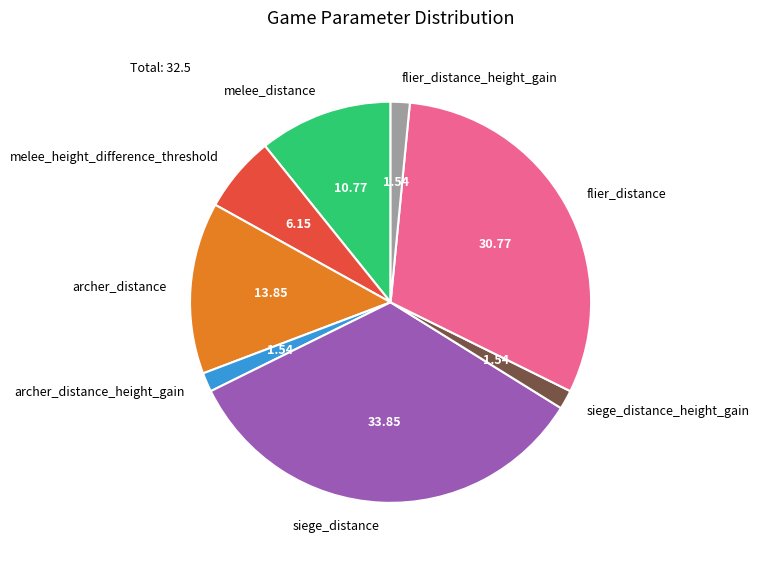

True or false: flier_distance accounts for 31% of the total.

True